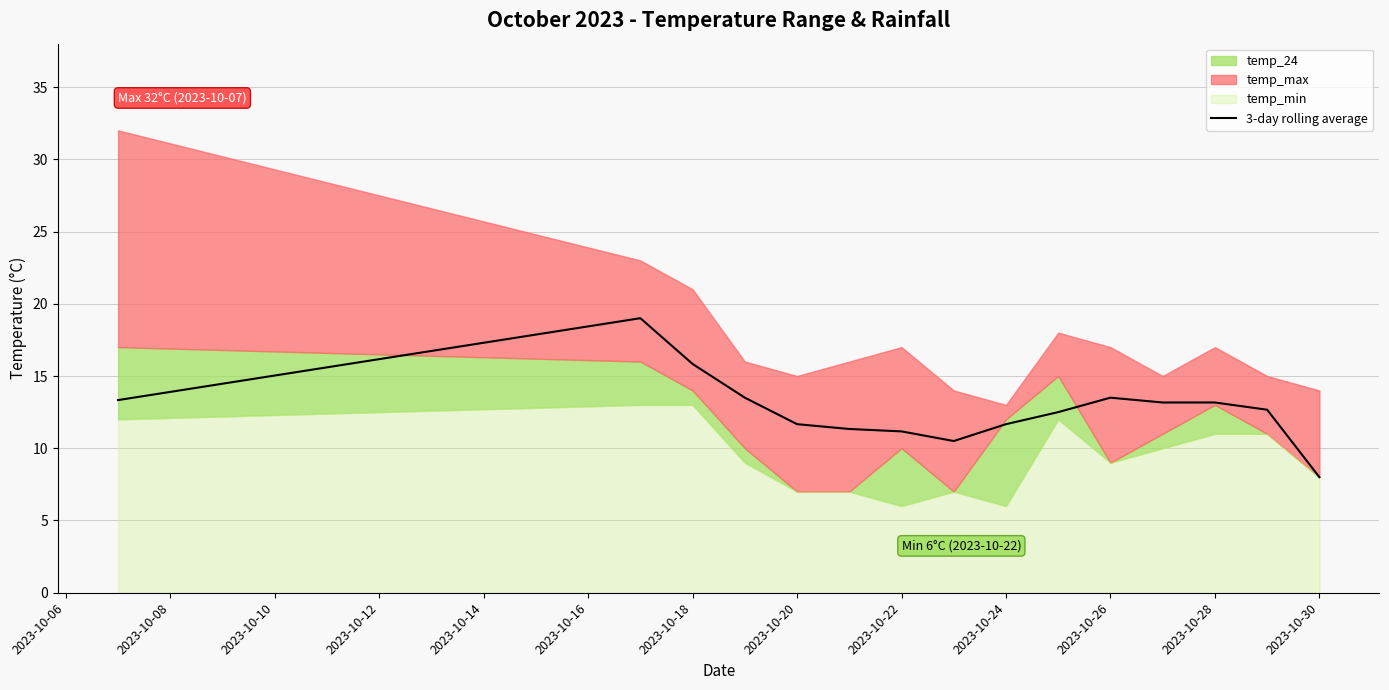

True or false: 3-day rolling average has a value of 13.5 at 2023-10-26.

True